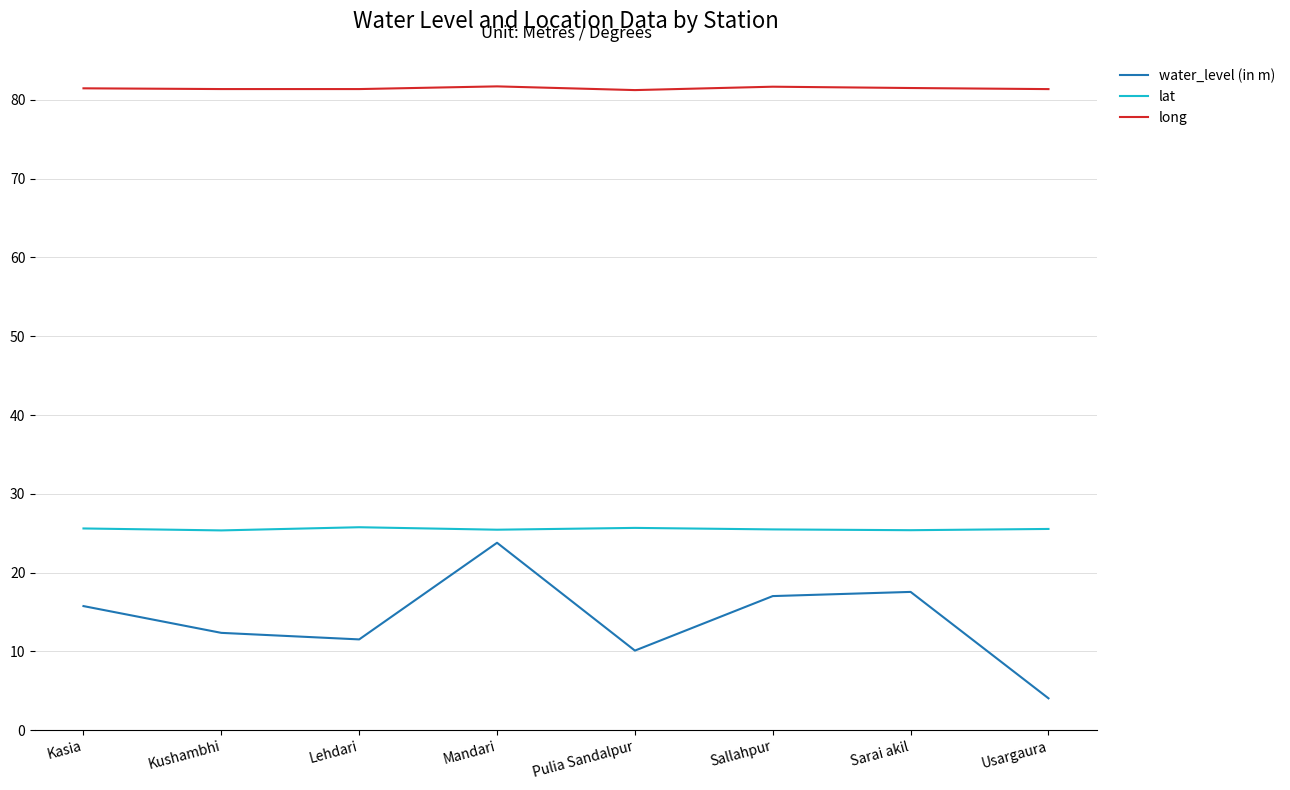

Where does the water_level (in m) series first go above 15?

Kasia